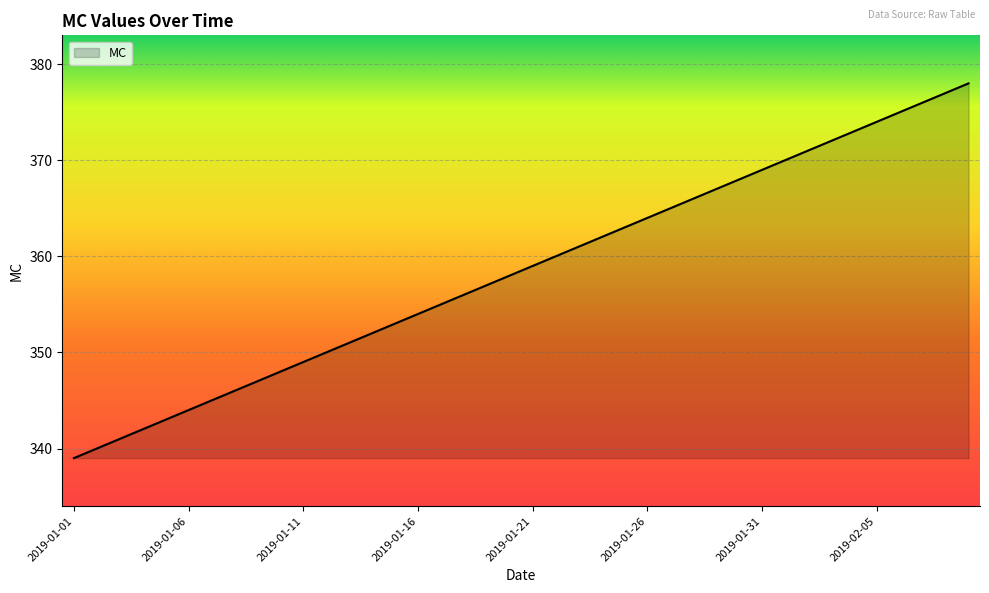

What is the minimum value shown in the chart?

339